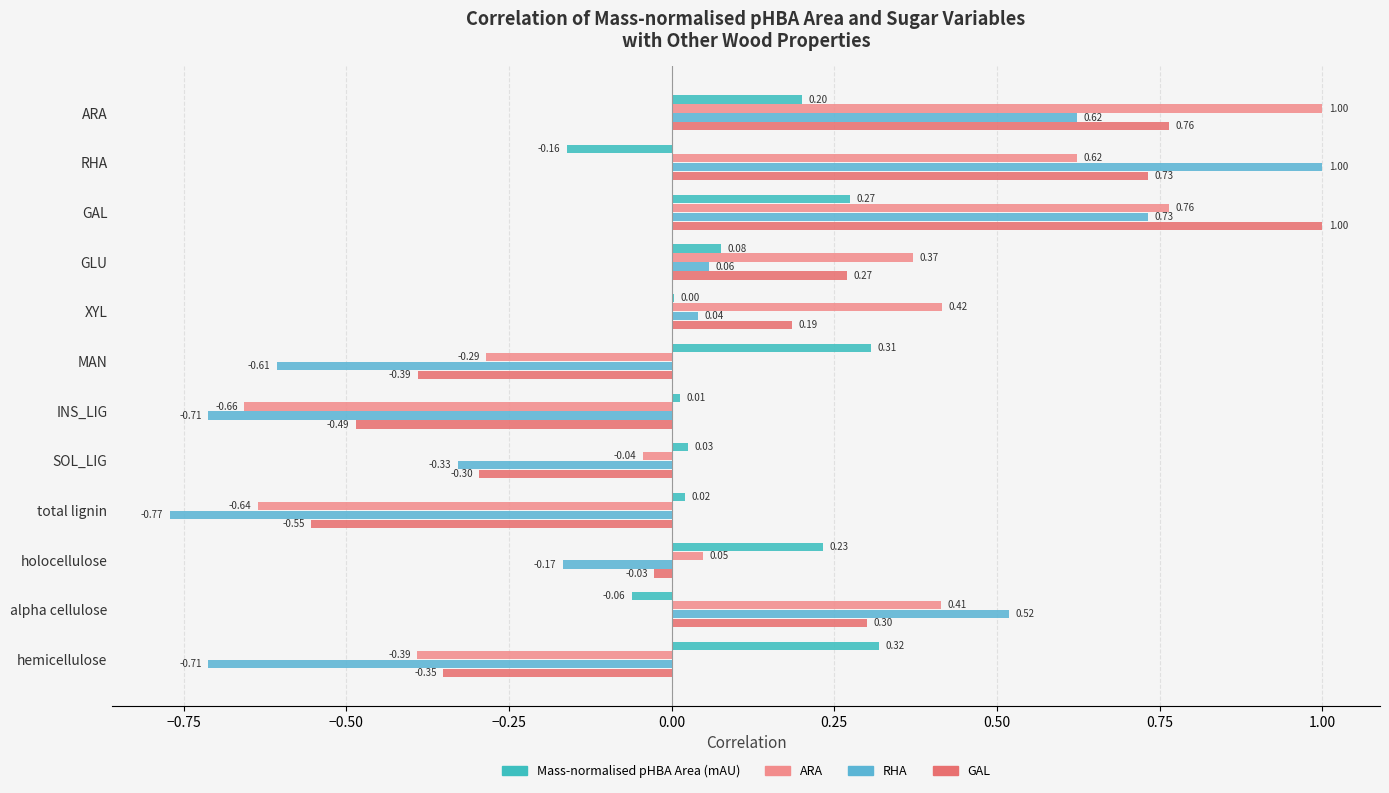

How many categories are shown in the chart?

12